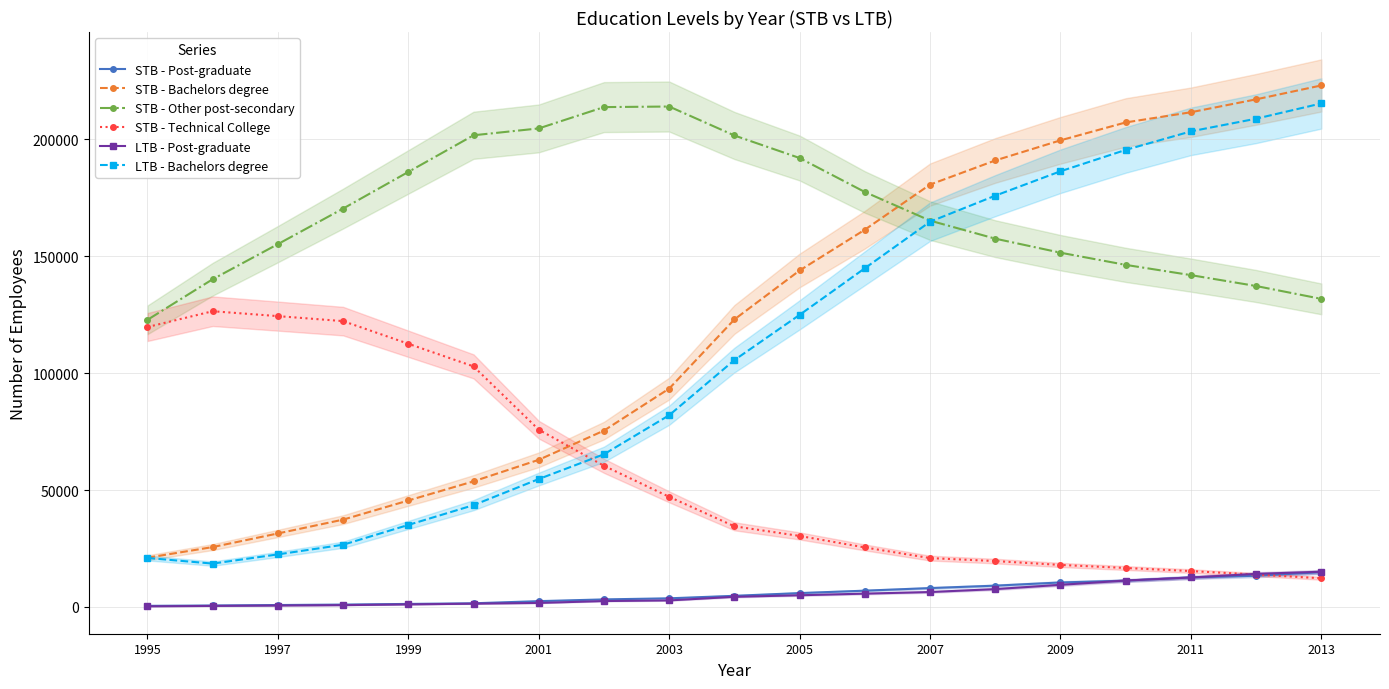

How many times do STB - Technical College and STB - Bachelors degree cross each other?

1